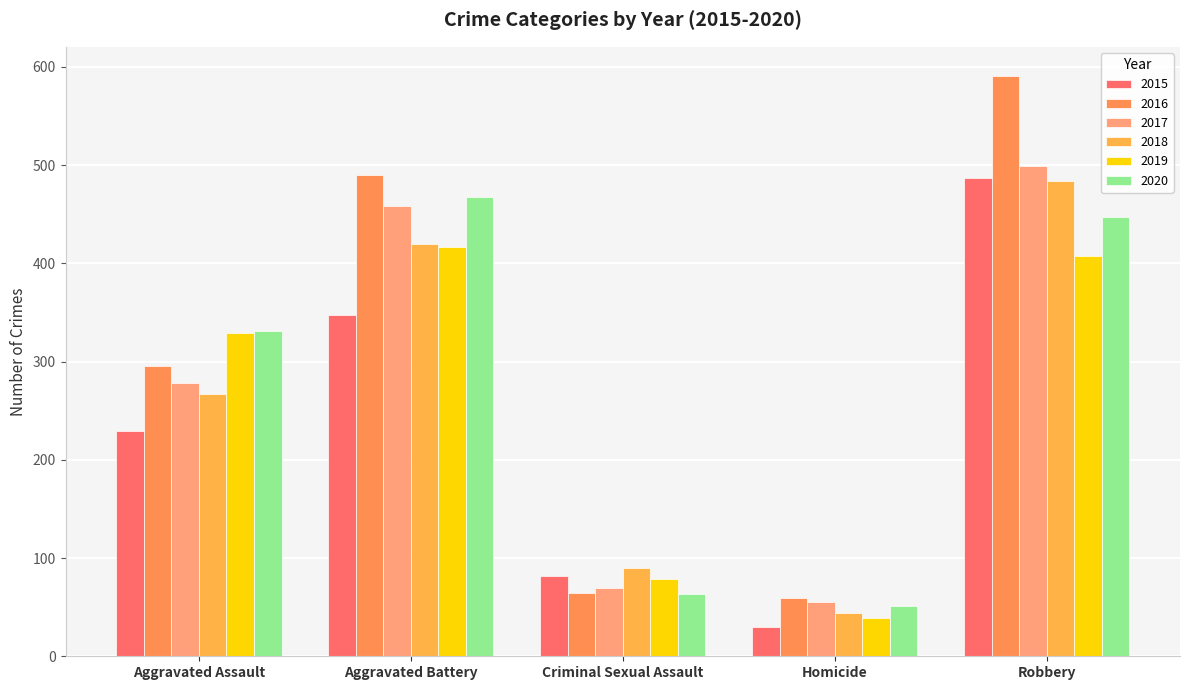

Is the value of 2020 at Criminal Sexual Assault greater than the value of 2015 at Aggravated Assault?

No